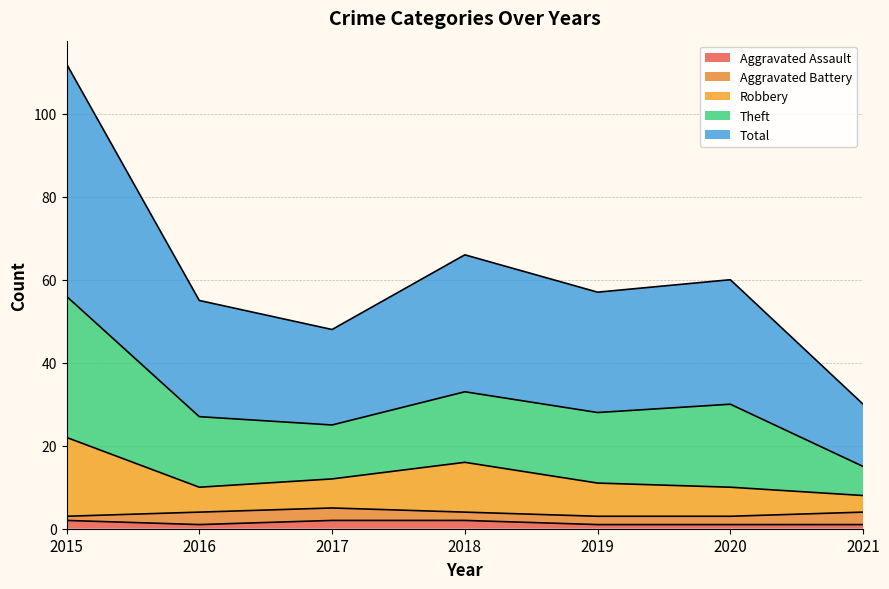

True or false: Aggravated Assault has a value of 1 at 2020.

True